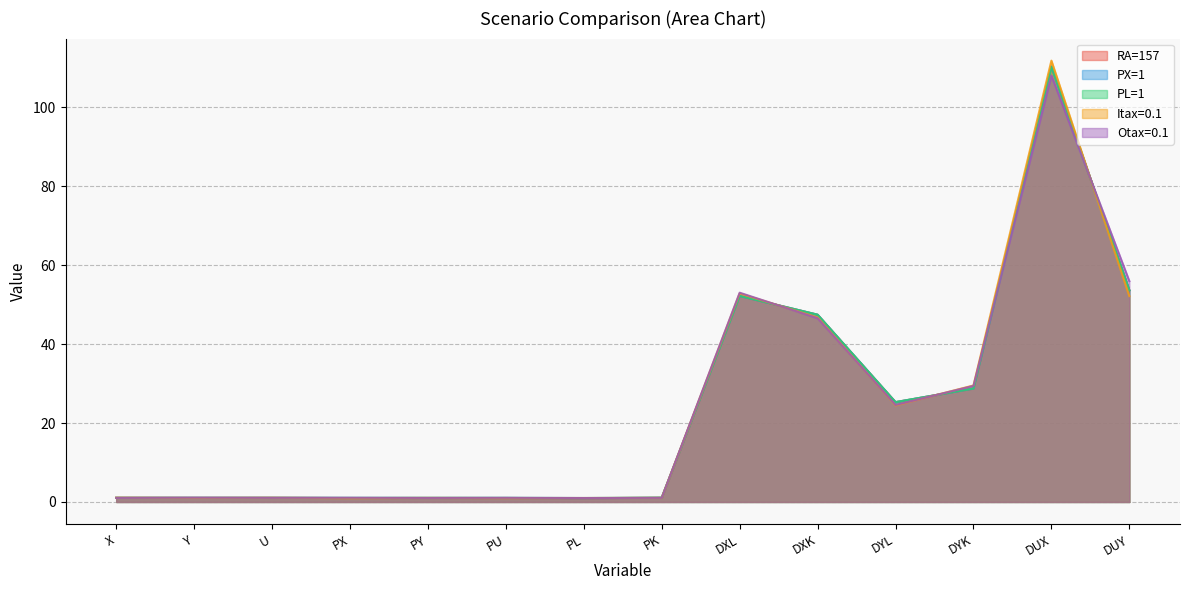

What is the average value of the PX=1 series?

23.3